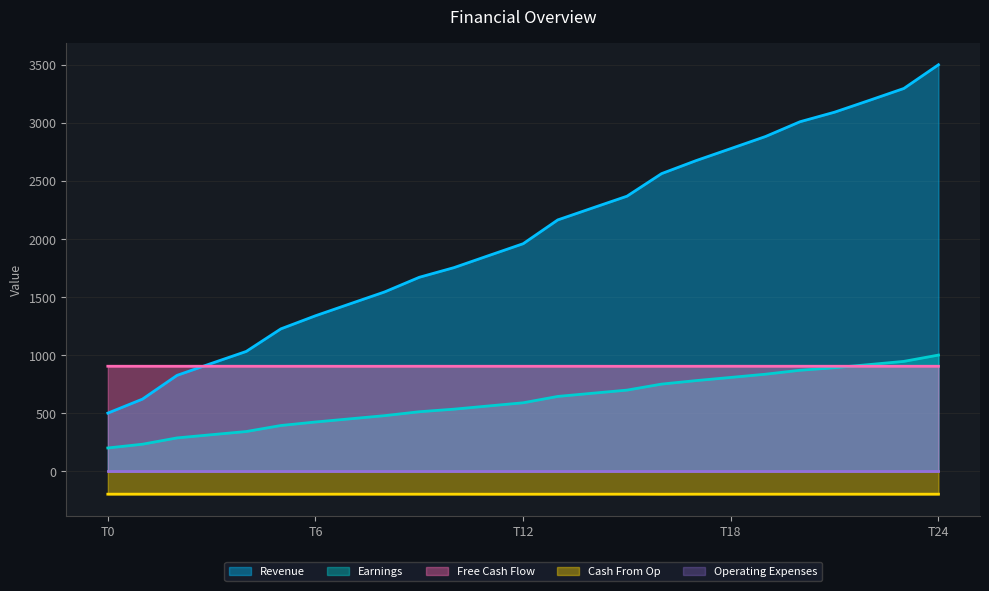

What is the sum of all Cash From Op values?

-4950.1